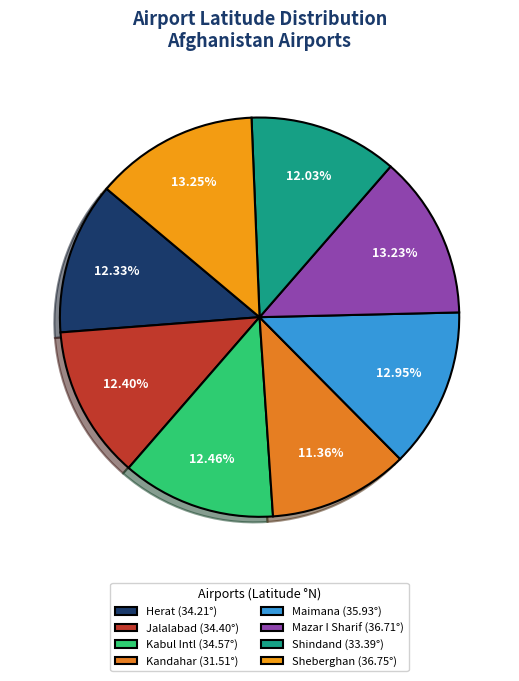

Which slice is the largest?

Sheberghan